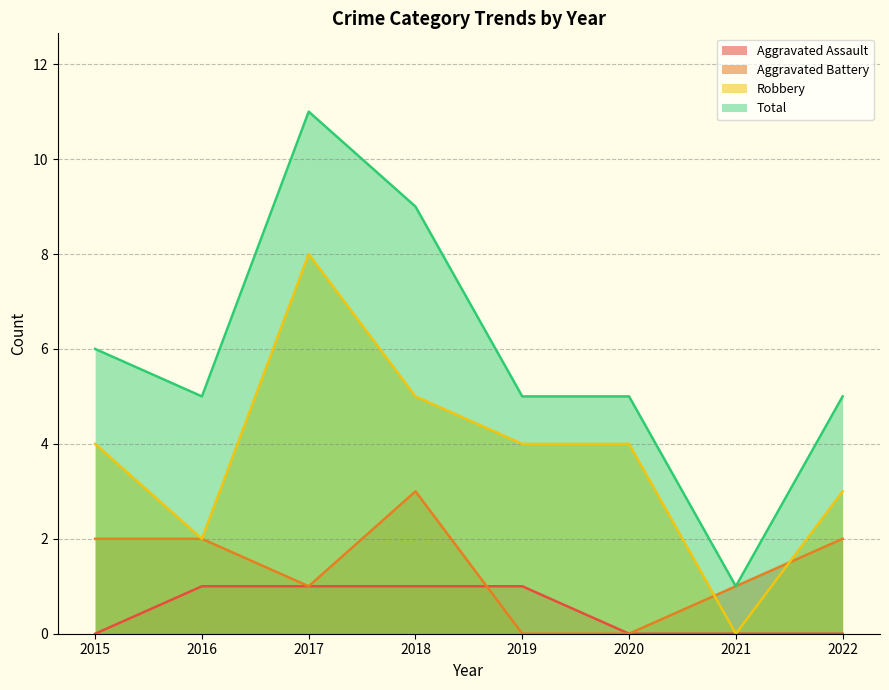

Is it true that Aggravated Assault equals 0 at 2022?

True